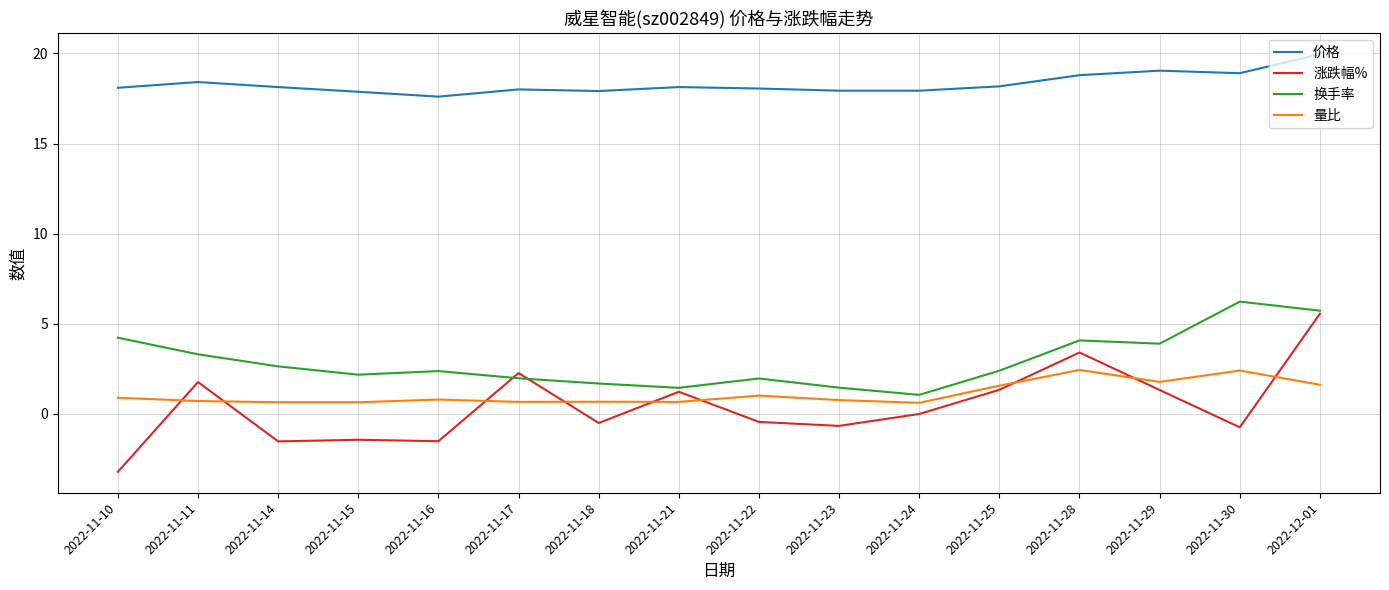

The value of 涨跌幅% at 2022-11-28 is 3.4. True or false?

True